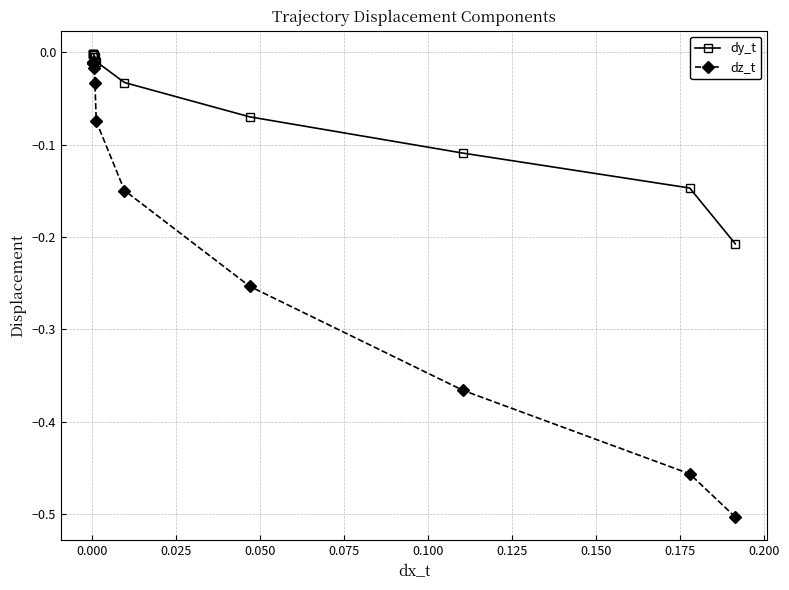

Rank the series by their average value, from highest to lowest.

dy_t, dz_t